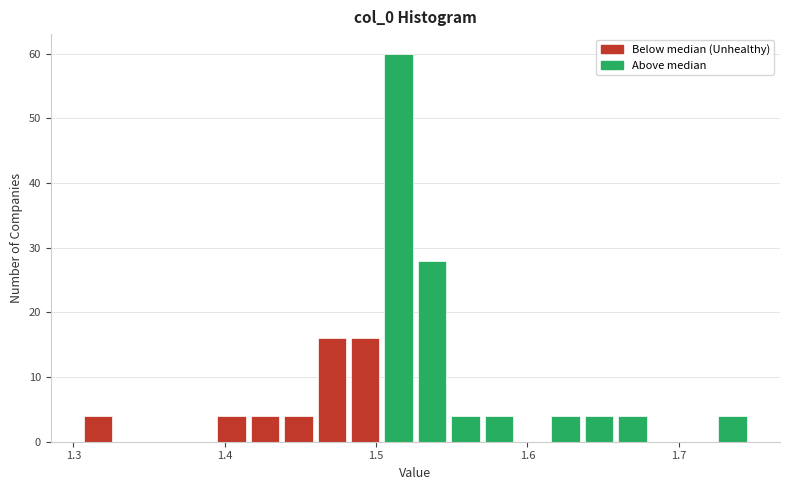

Around what value on the x-axis is the tallest bar? Give the approximate position of its centre, as read against the axis.

1.51